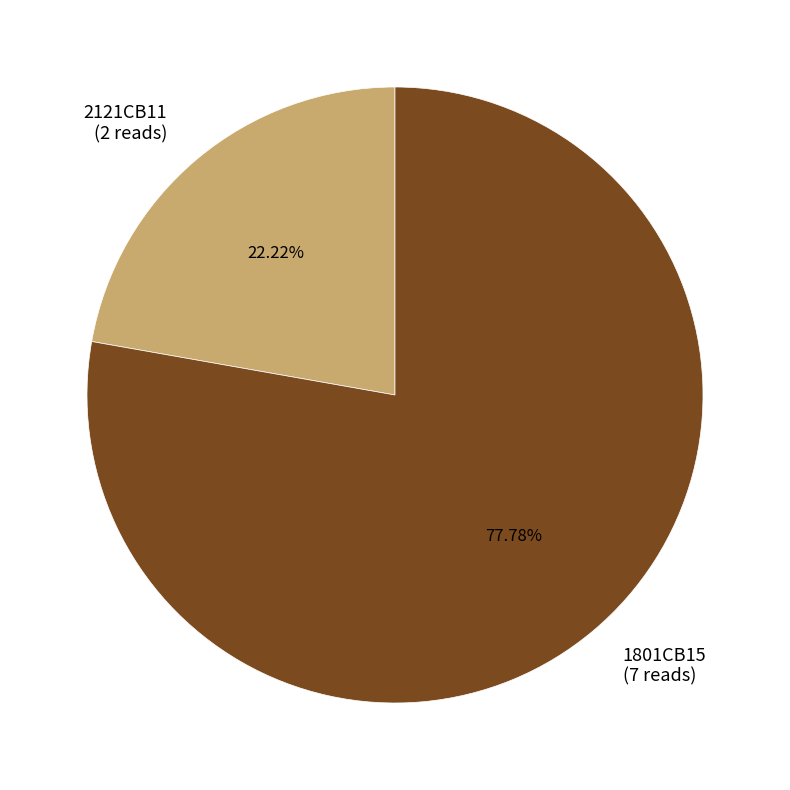

Which category has the smallest portion of the pie?

2121CB11